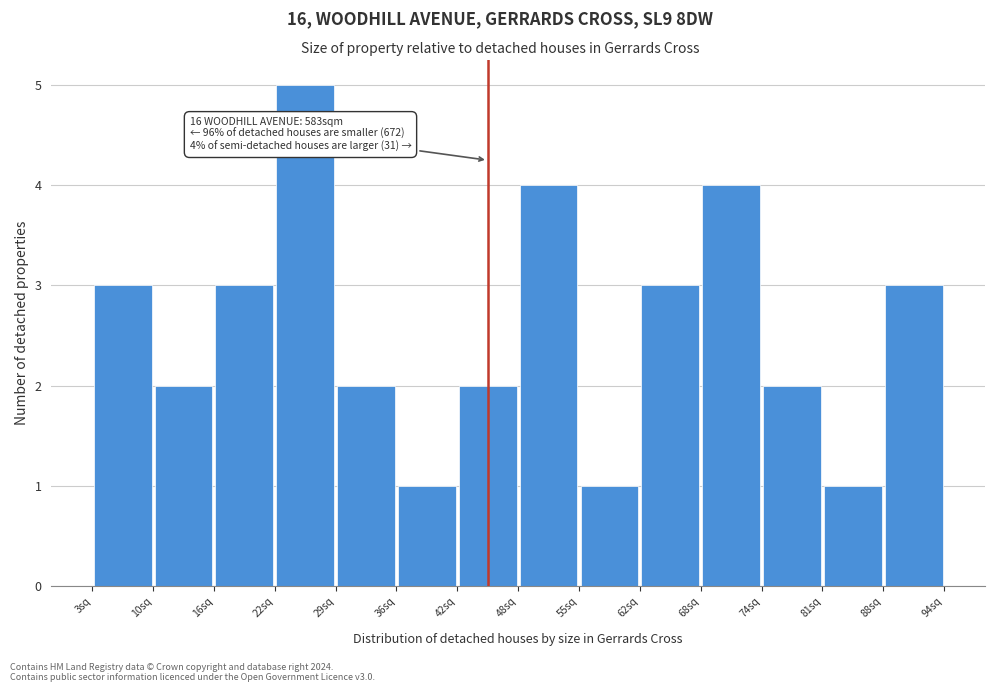

Over which range of the x-axis is the bar tallest?

22.5 to 29.0